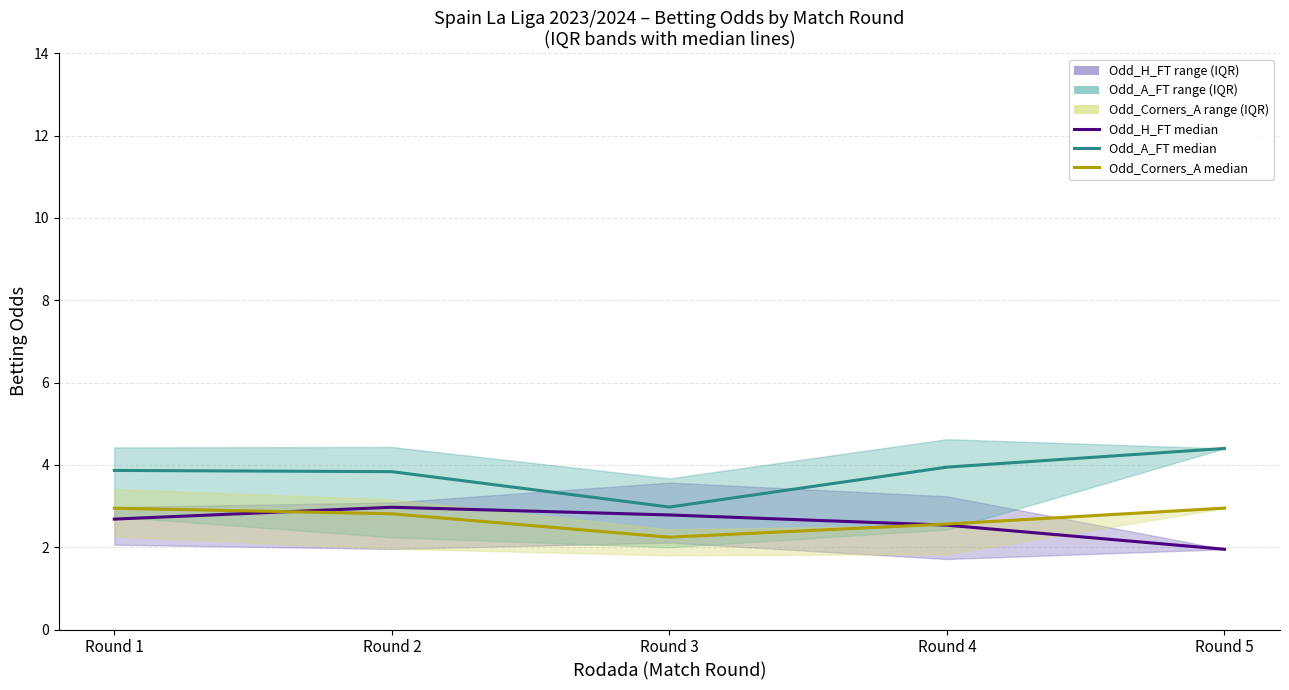

True or false: Odd_H_FT (home win odd) has more than 0 interior local peaks.

True